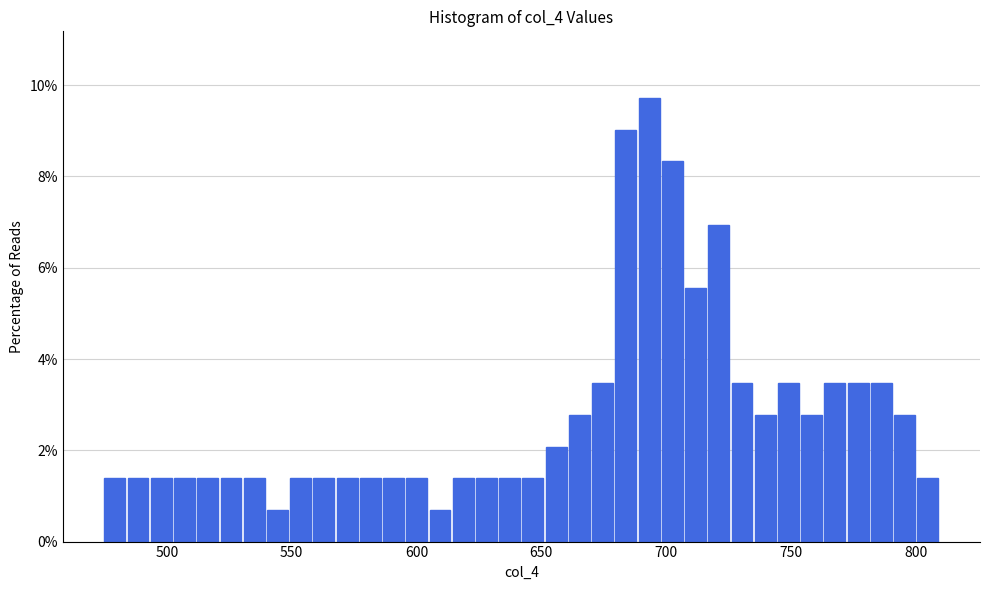

Read against the x-axis, roughly where is the centre of the tallest bar?

695